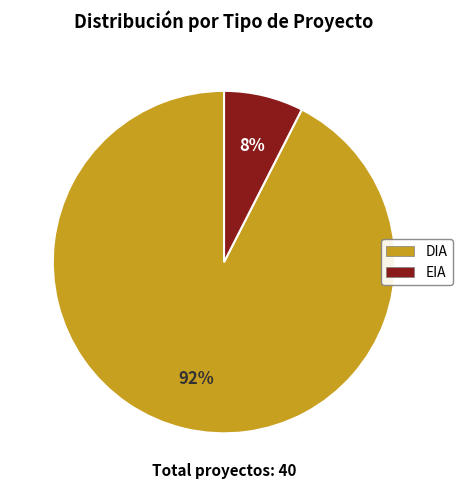

How many segments does this pie chart have?

2